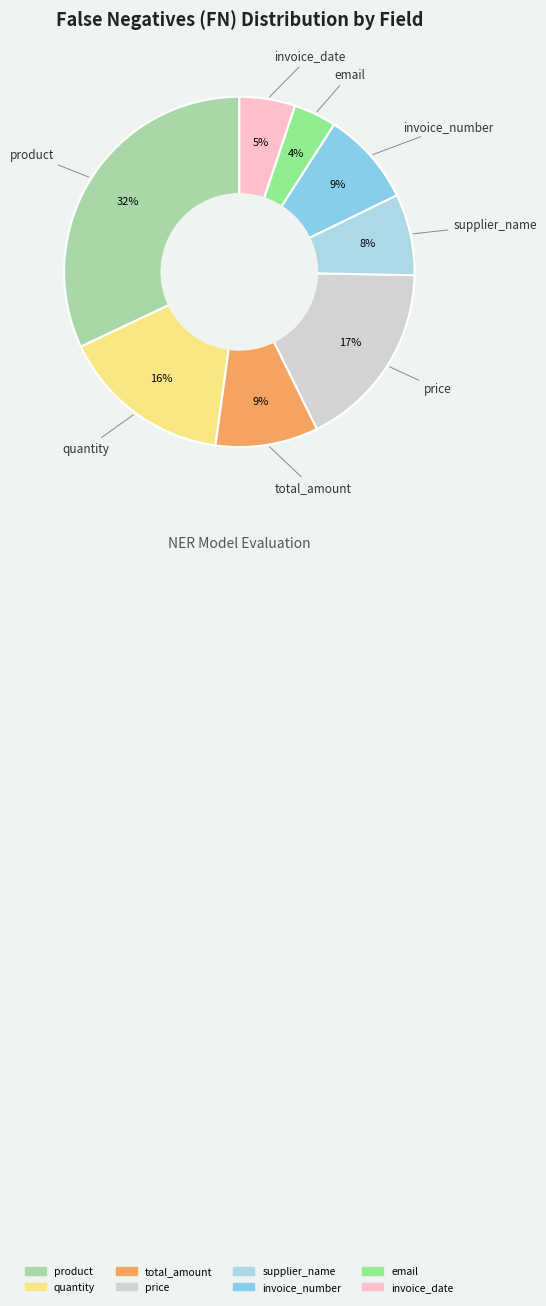

To the nearest percent, what portion does email represent?

4%